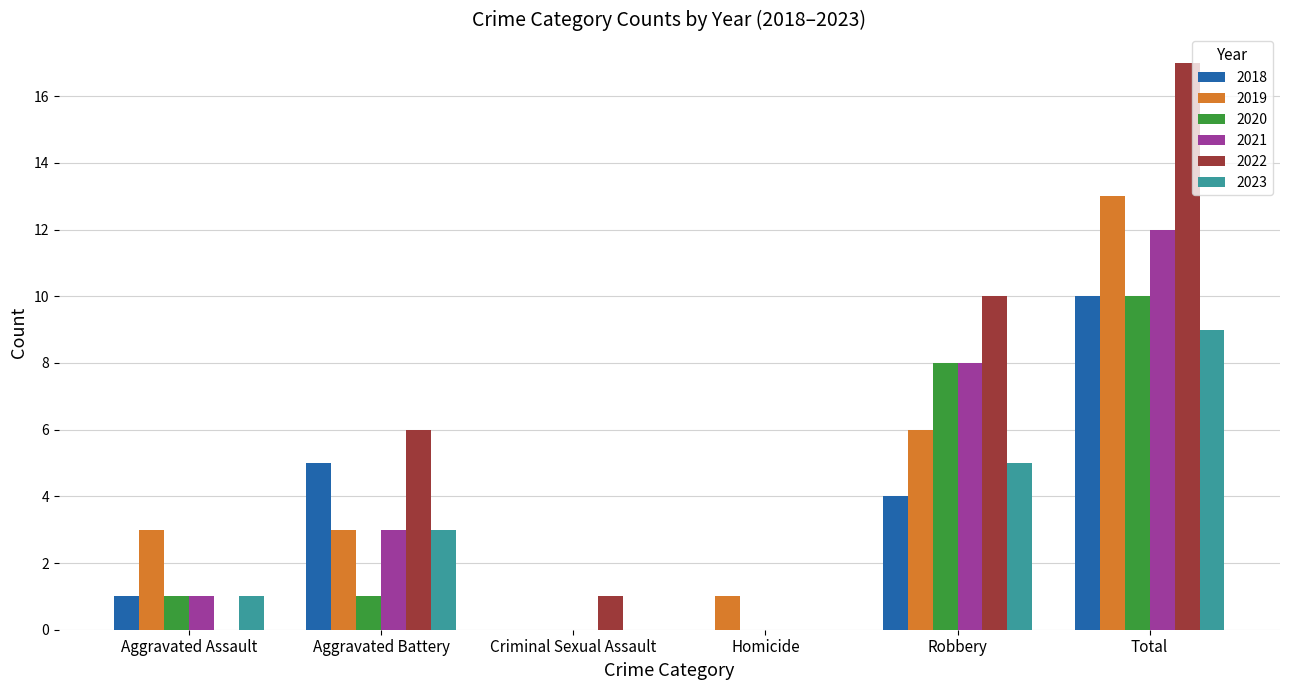

The value of 2020 at Total is 15. True or false?

False